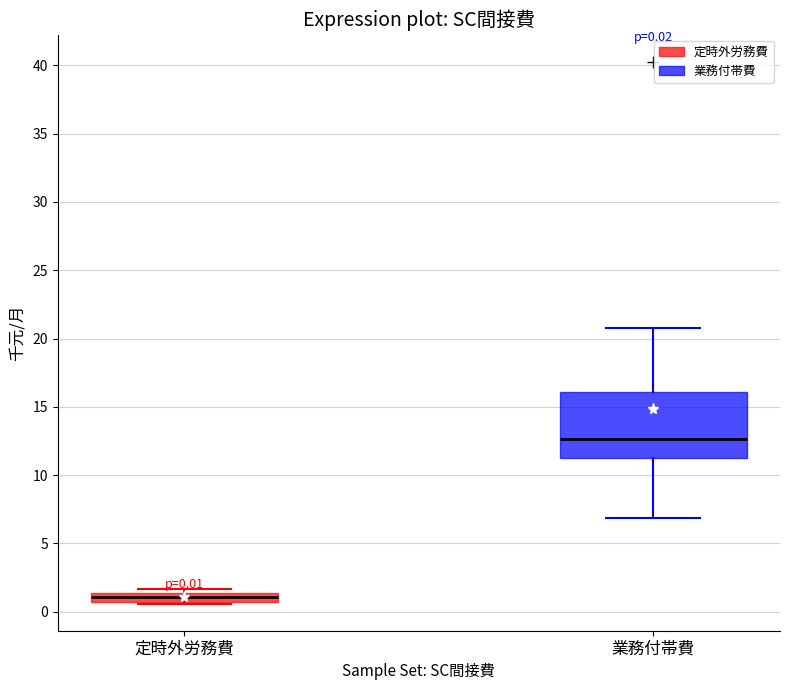

Which box has the lowest median line?

定時外労務費